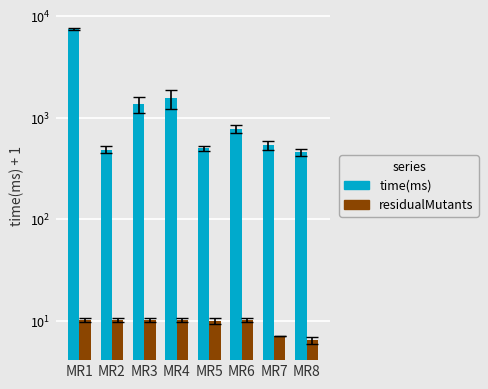

Reading left to right, transcribe all the data shown in this chart.

time(ms): MR1=7528.8	MR2=486.6	MR3=1356.2	MR4=1555.4	MR5=498.8	MR6=778.6	MR7=533.6	MR8=456.6
residualMutants: MR1=10.2	MR2=10.2	MR3=10.2	MR4=10.2	MR5=10.0	MR6=10.2	MR7=7.0	MR8=6.4